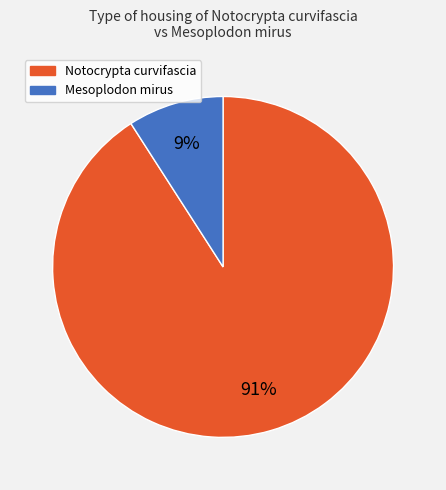

How many slices are in this pie chart?

2